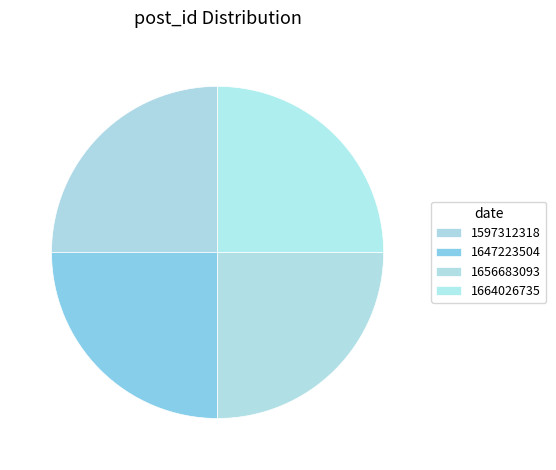

Is there any slice that represents more than half of the pie?

No